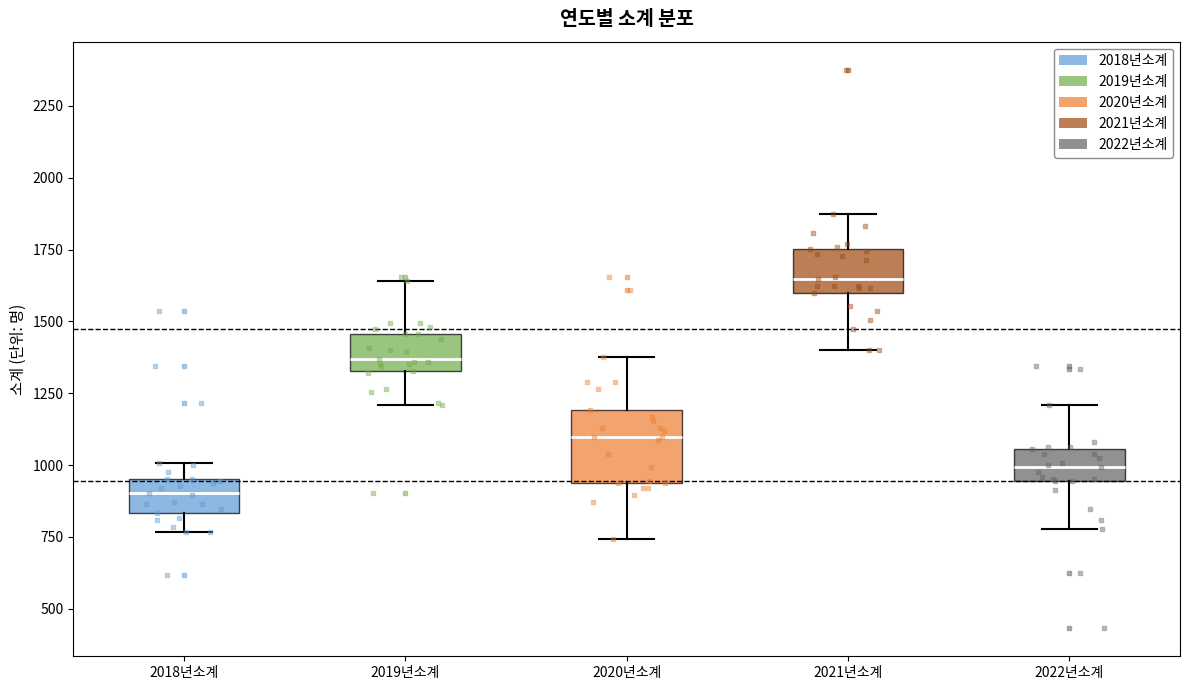

Which box is the tallest, from its lower edge to its upper edge?

2020년소계